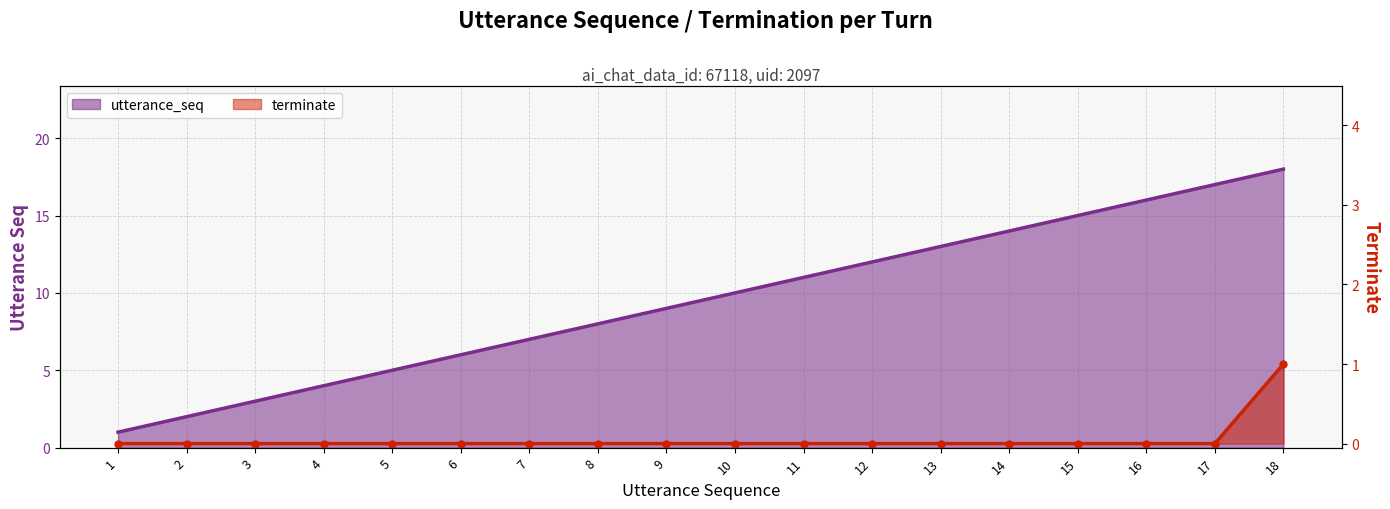

At which category is the sum across all series the highest?

18